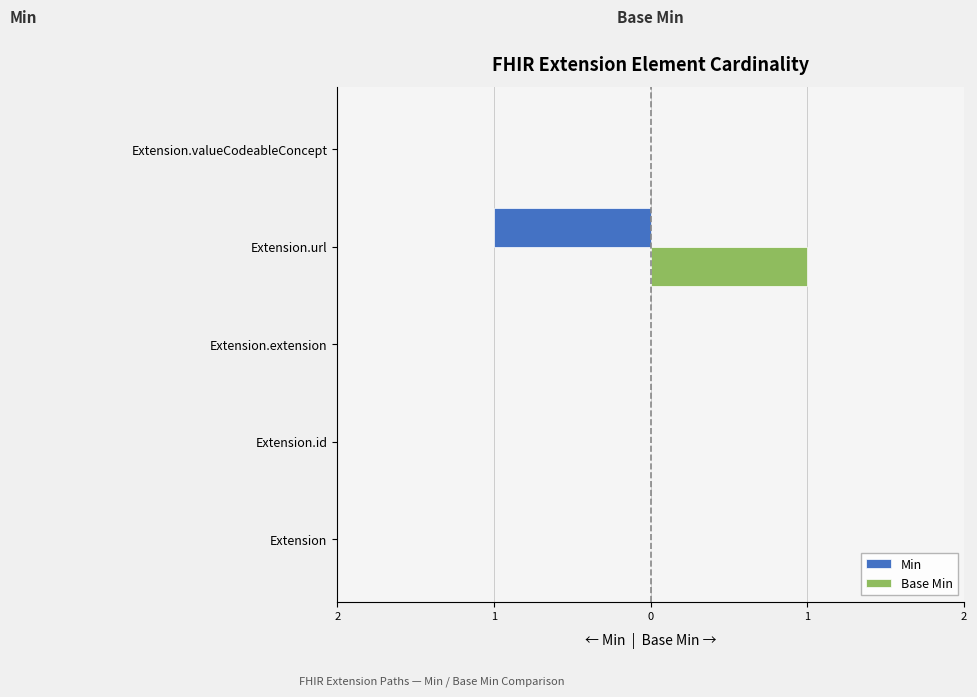

List the series in order of their peak value, lowest first.

Min, Base Min